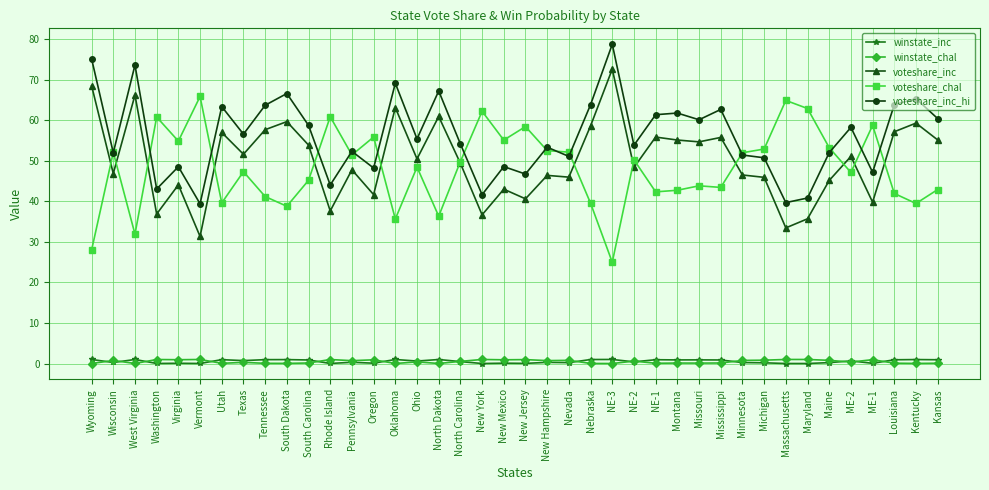

True or false: winstate_chal and voteshare_chal cross at least once.

False